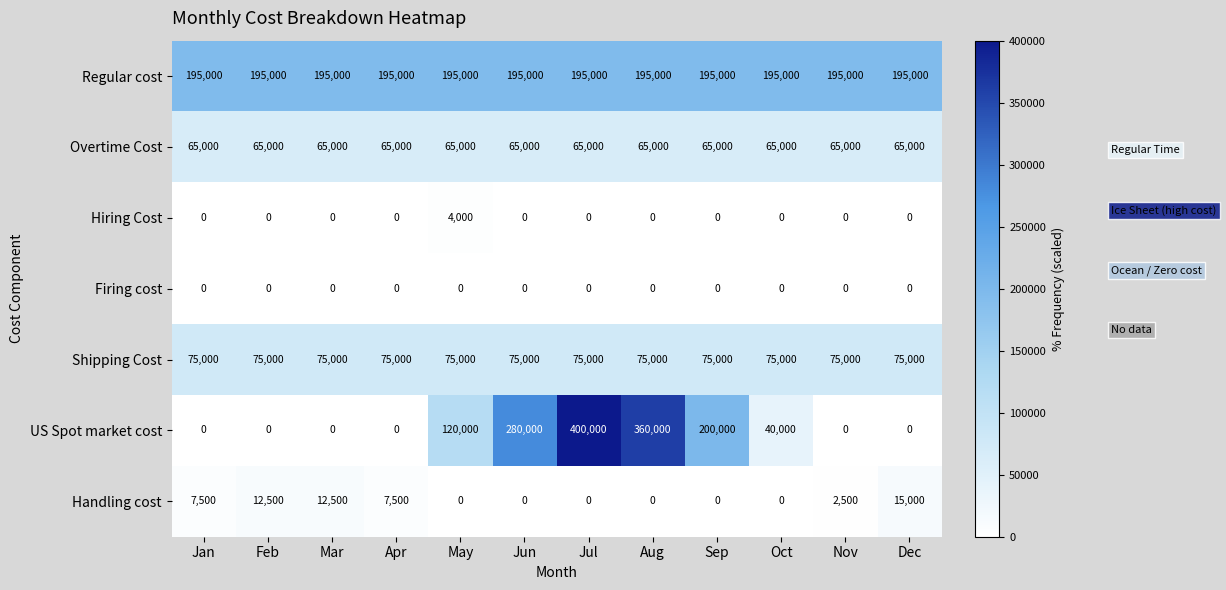

Which series has the largest total across all categories?

Regular cost